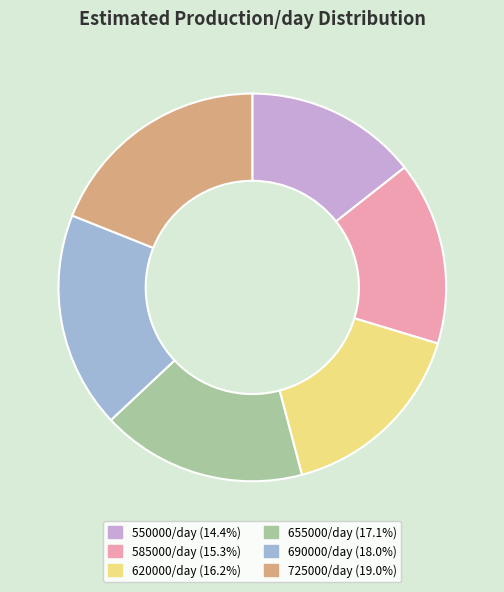

Is the sum of 655000/day (17.1%) and 550000/day (14.4%) greater than half?

No